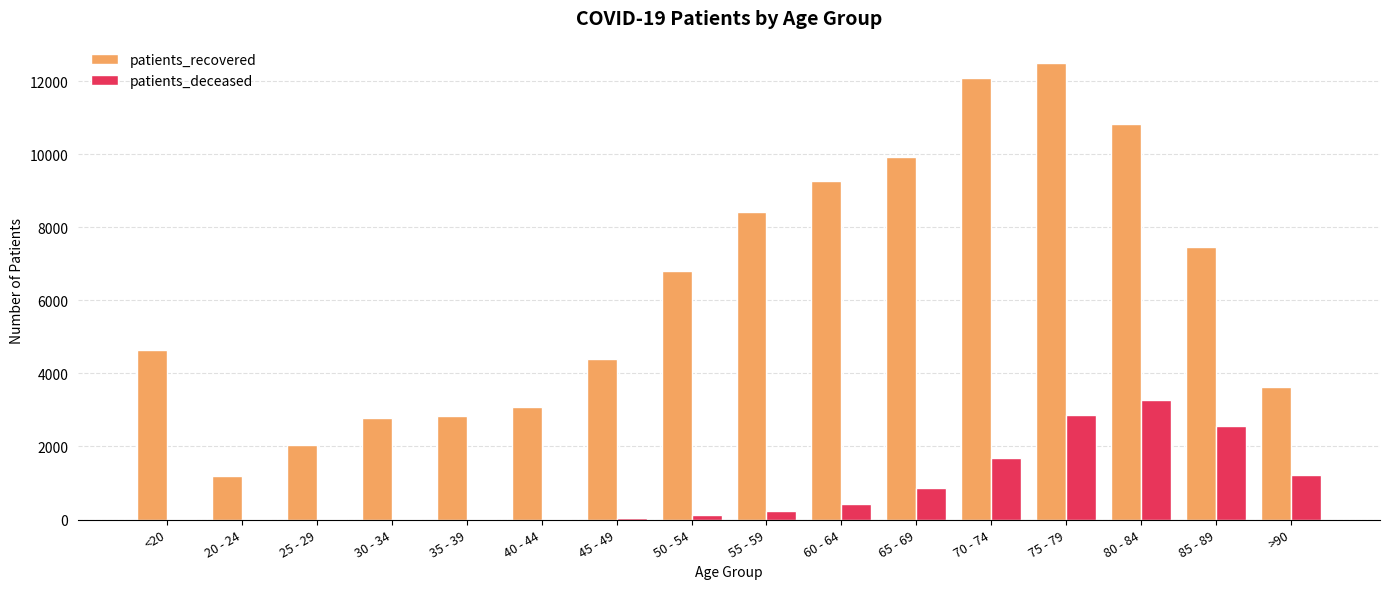

Between 55 - 59 and 75 - 79, which series saw the biggest shift?

patients_recovered